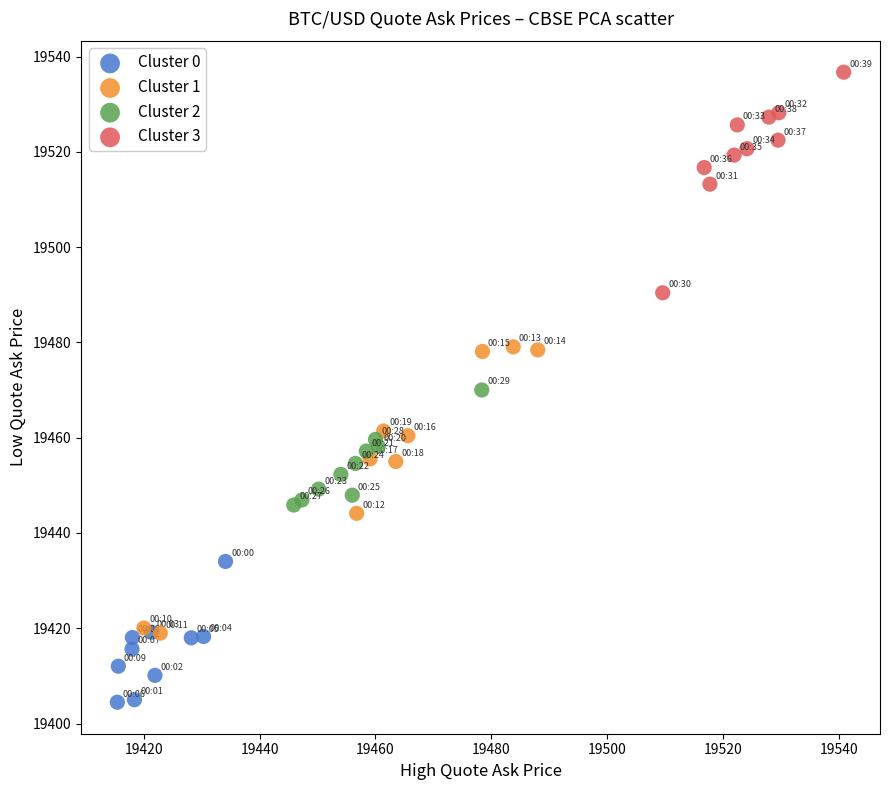

Which series contains the lowest Y value?

Cluster 0